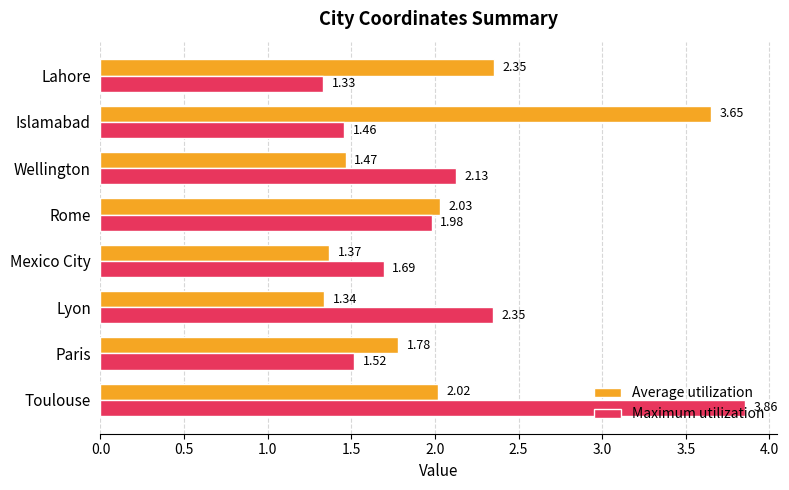

What is the difference between the highest and lowest values at Islamabad?

2.2